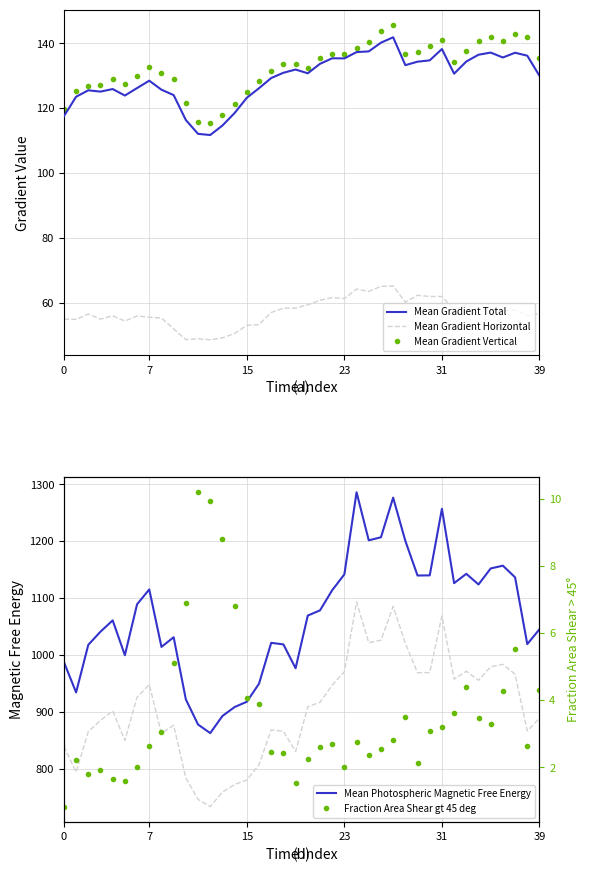

True or false: Fraction Area Shear gt 45 deg and Mean Gradient Total intersect in this chart.

False